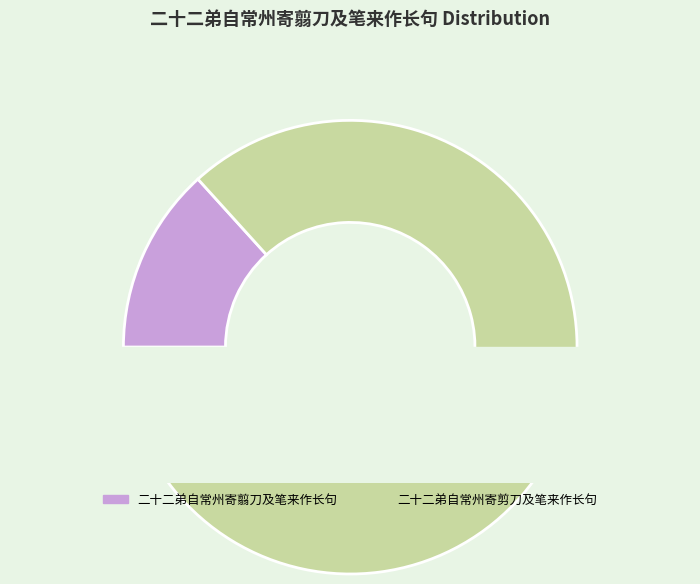

Rank the categories by value from highest to lowest.

二十二弟自常州寄剪刀及笔来作长句, 二十二弟自常州寄翦刀及笔来作长句